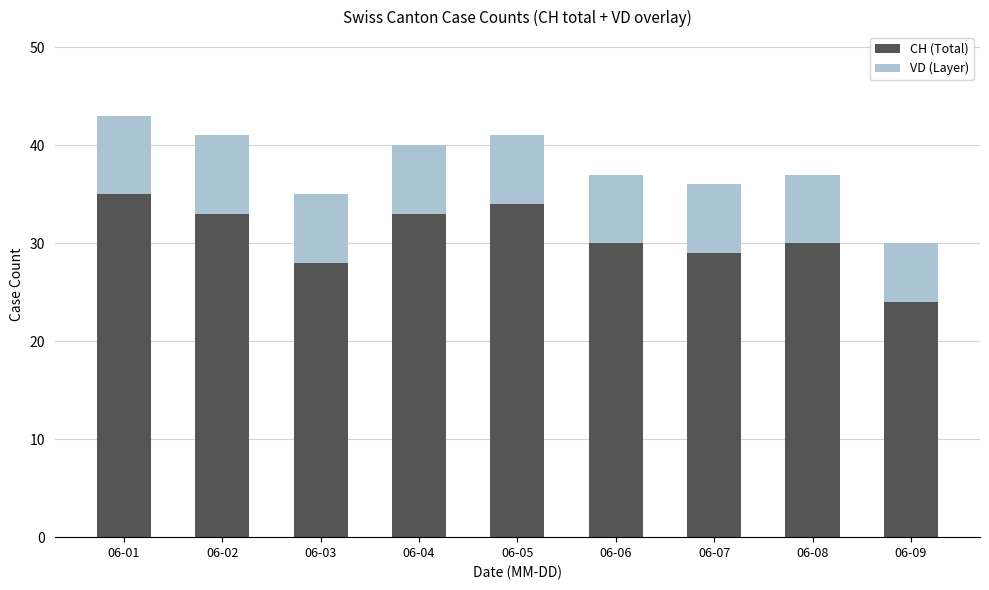

Is it true that CH (Total) equals 33 at 06-04?

True